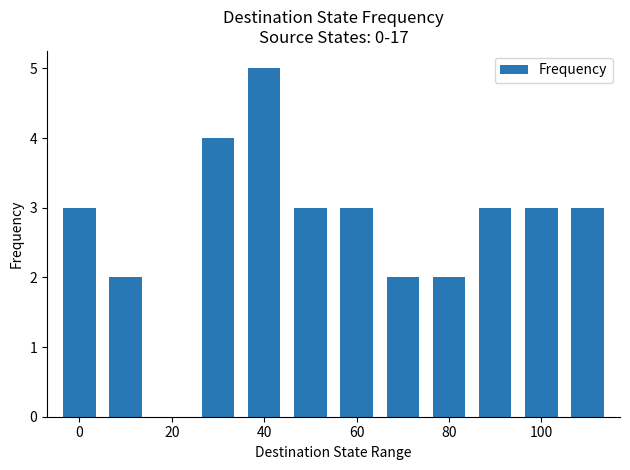

What is the maximum value shown in the chart?

5